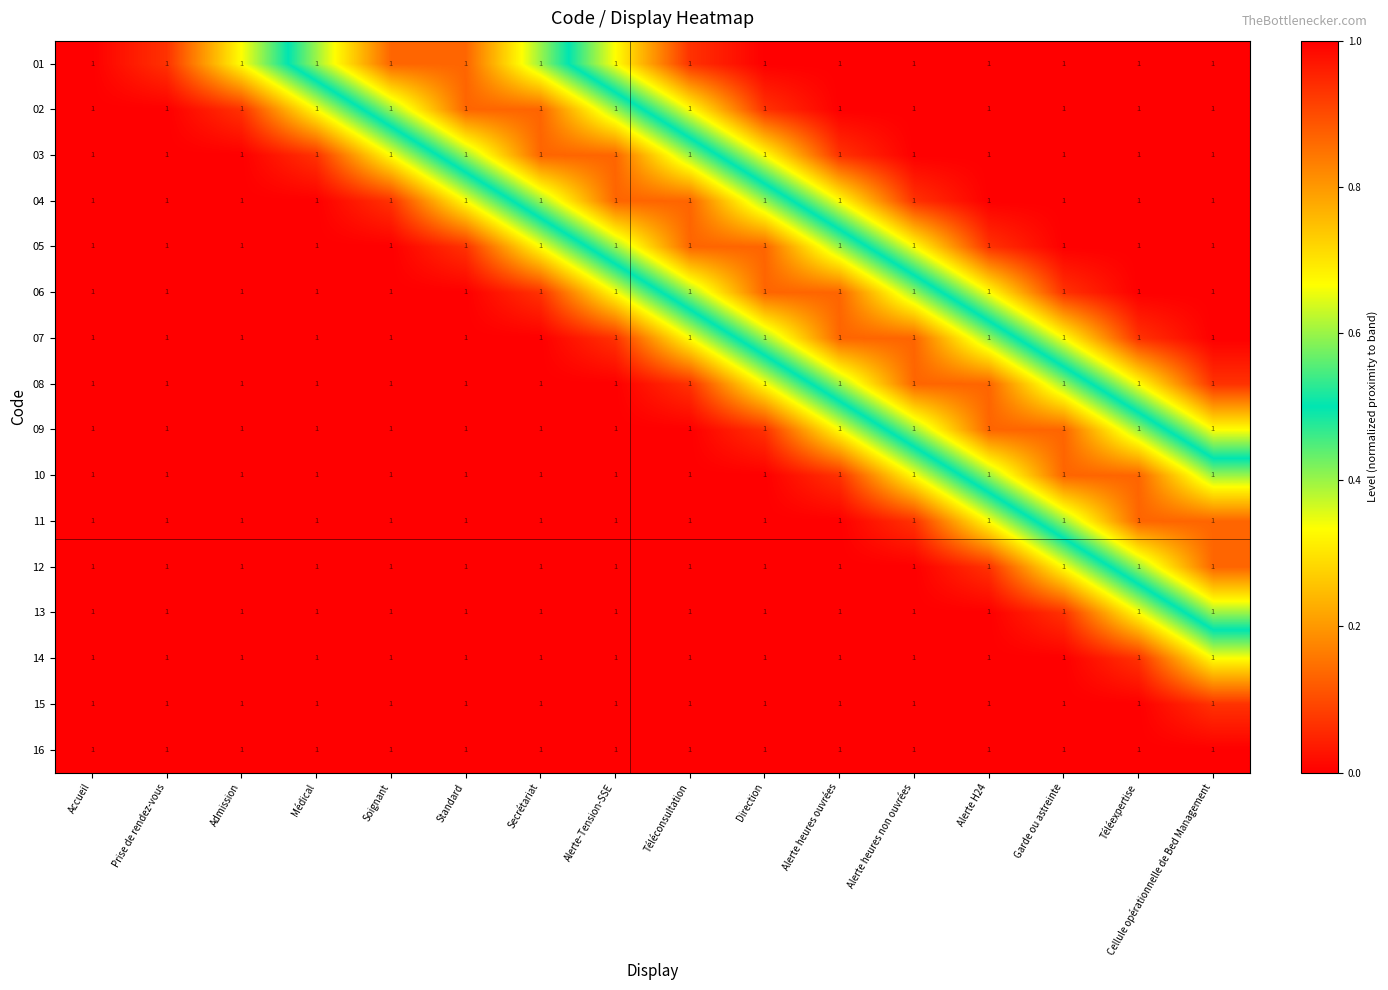

What is the difference between the highest and lowest values at Médical?

0.6